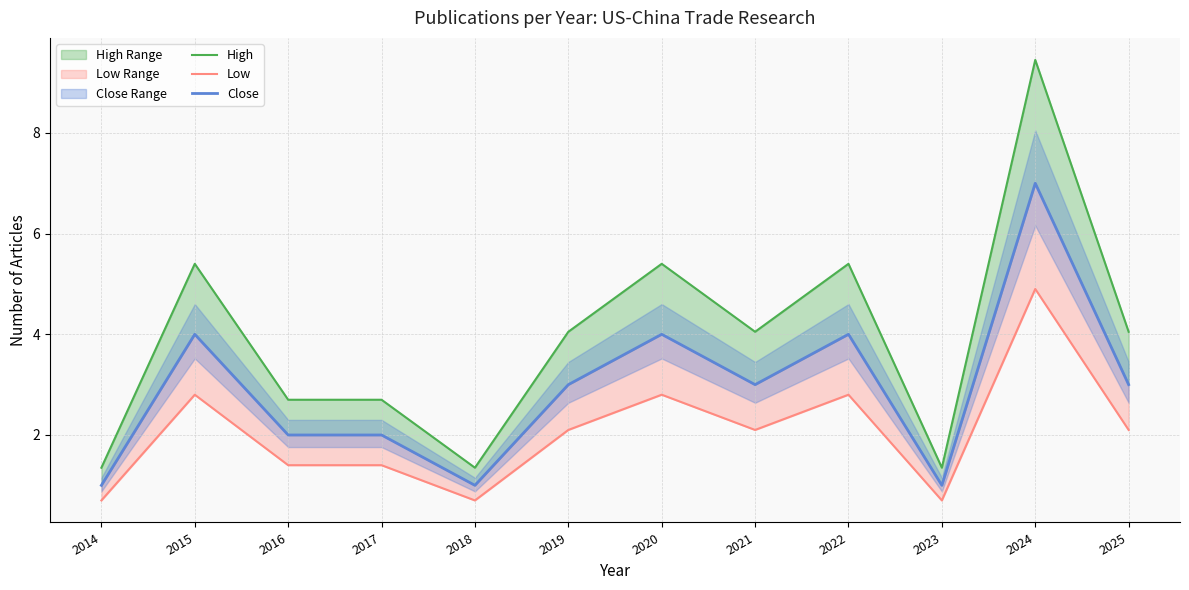

Rank the categories by Low value from highest to lowest.

2024, 2015, 2020, 2022, 2019, 2021, 2025, 2016, 2017, 2014, 2018, 2023